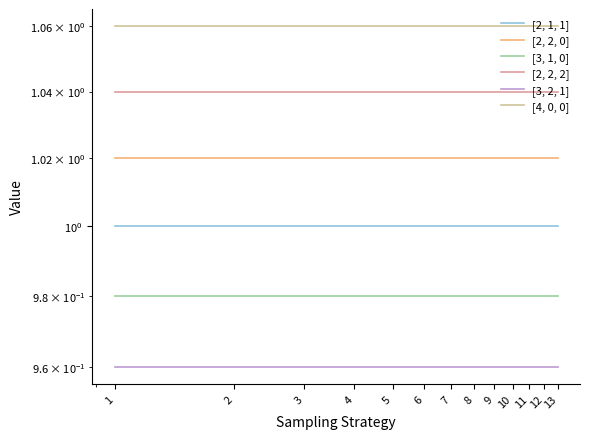

What is the value of the [3, 1, 0] point at the 1st from the left?

1.0